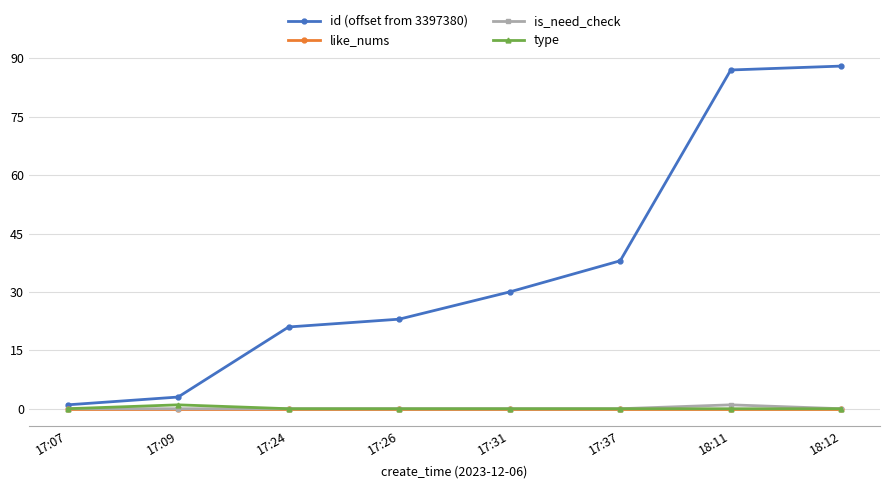

Which series has the widest spread of values?

id (offset from 3397380)